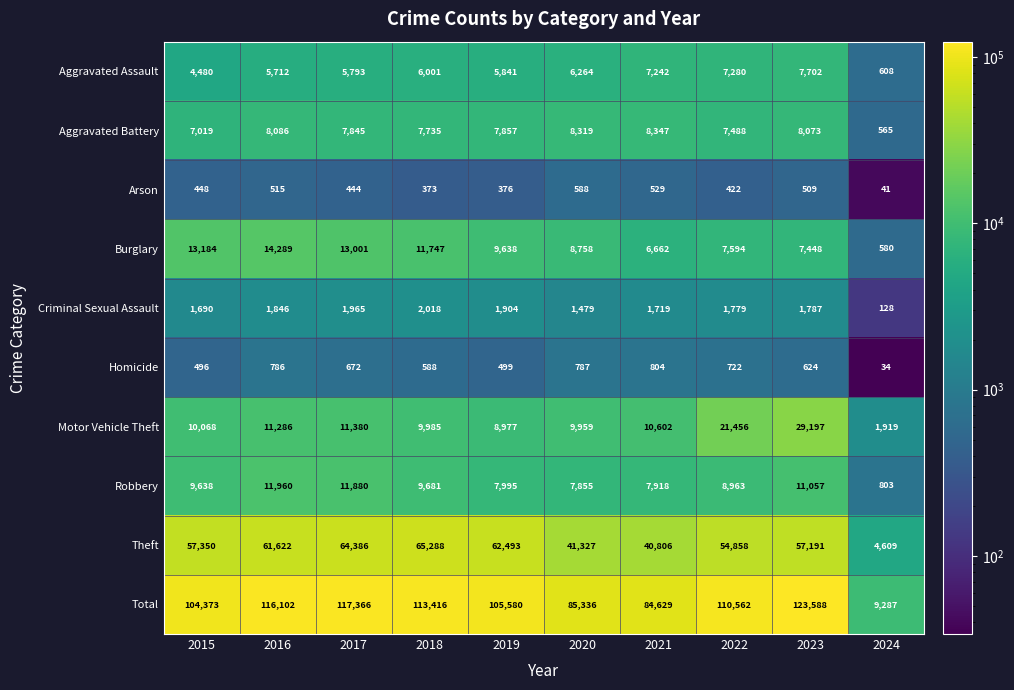

The value of Criminal Sexual Assault at 2019 is 555. True or false?

False